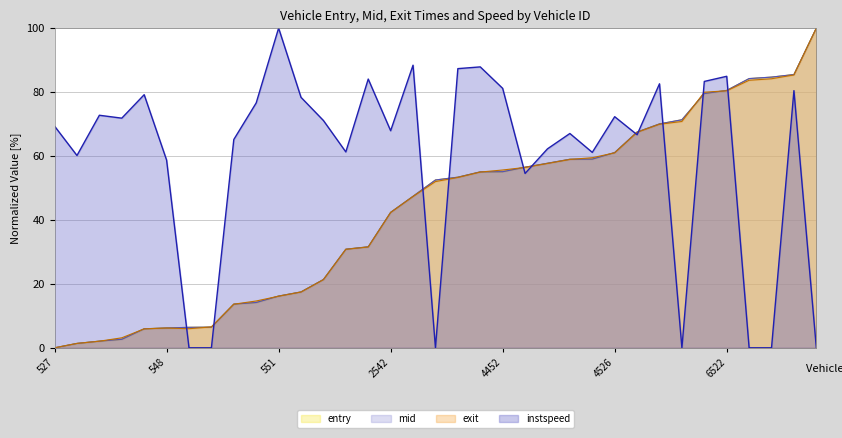

Which series has the largest total across all categories?

instspeed